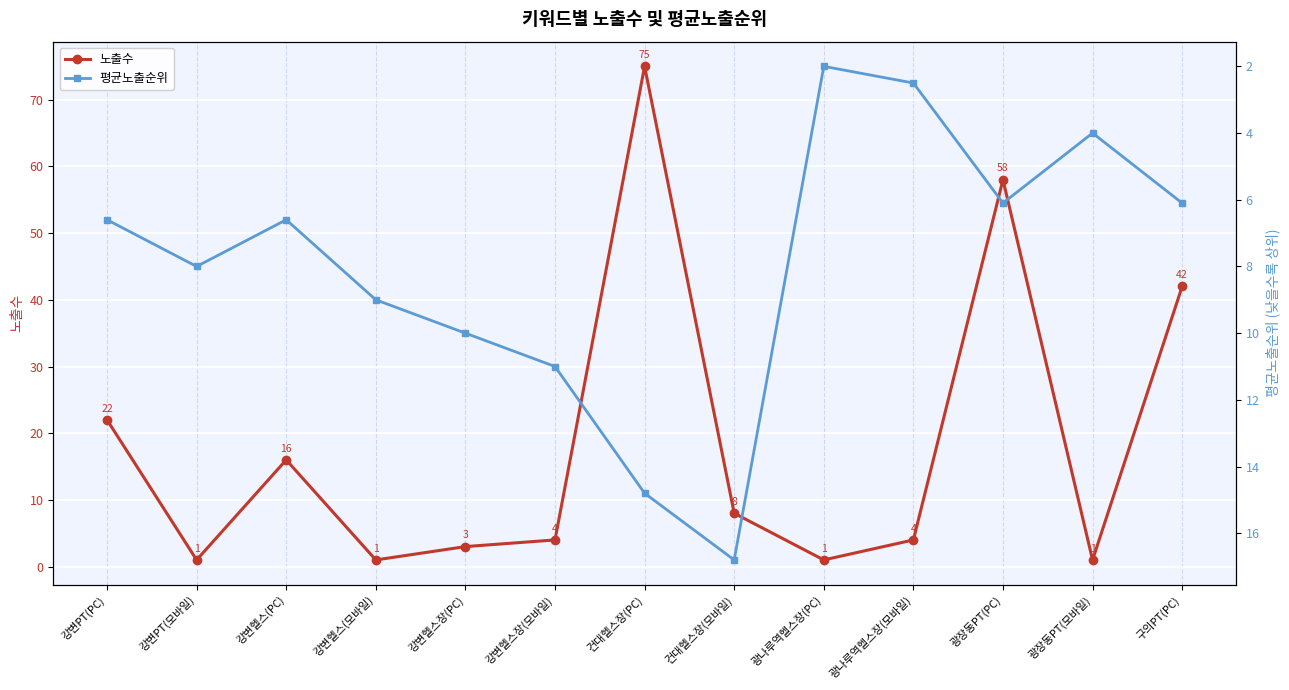

Does the chart display data point markers on the line(s)?

Yes